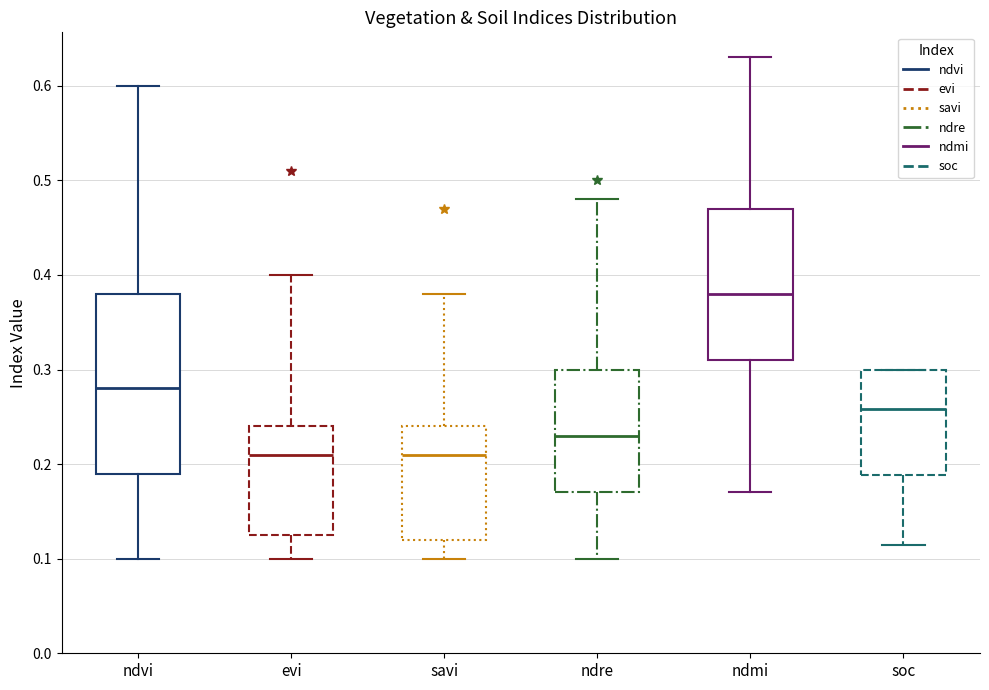

Reading left to right, read every box against the y-axis: the position of its median line, the range the box covers, and the ends of its whiskers. The values are not printed on the chart, so give them approximately, as read against the axis.

ndvi: median 0.28, box 0.19 to 0.38, whiskers 0.10 to 0.60
evi: median 0.21, box 0.13 to 0.24, whiskers 0.10 to 0.40
savi: median 0.21, box 0.12 to 0.24, whiskers 0.10 to 0.38
ndre: median 0.23, box 0.17 to 0.30, whiskers 0.10 to 0.48
ndmi: median 0.38, box 0.31 to 0.47, whiskers 0.17 to 0.63
soc: median 0.26, box 0.19 to 0.30, whiskers 0.11 to 0.30